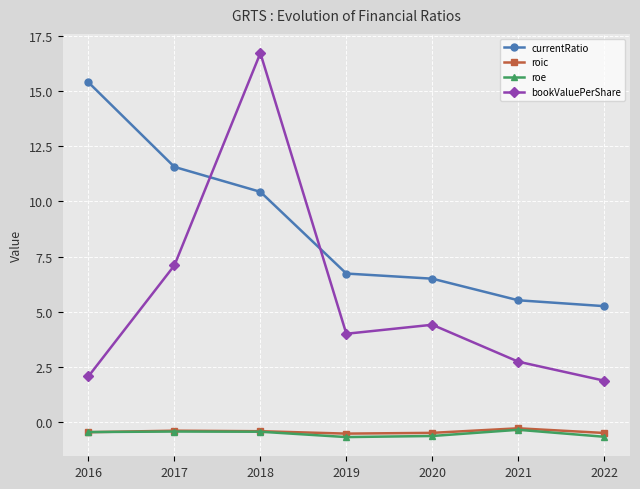

True or false: roe has more than 0 points higher than both neighbors.

True